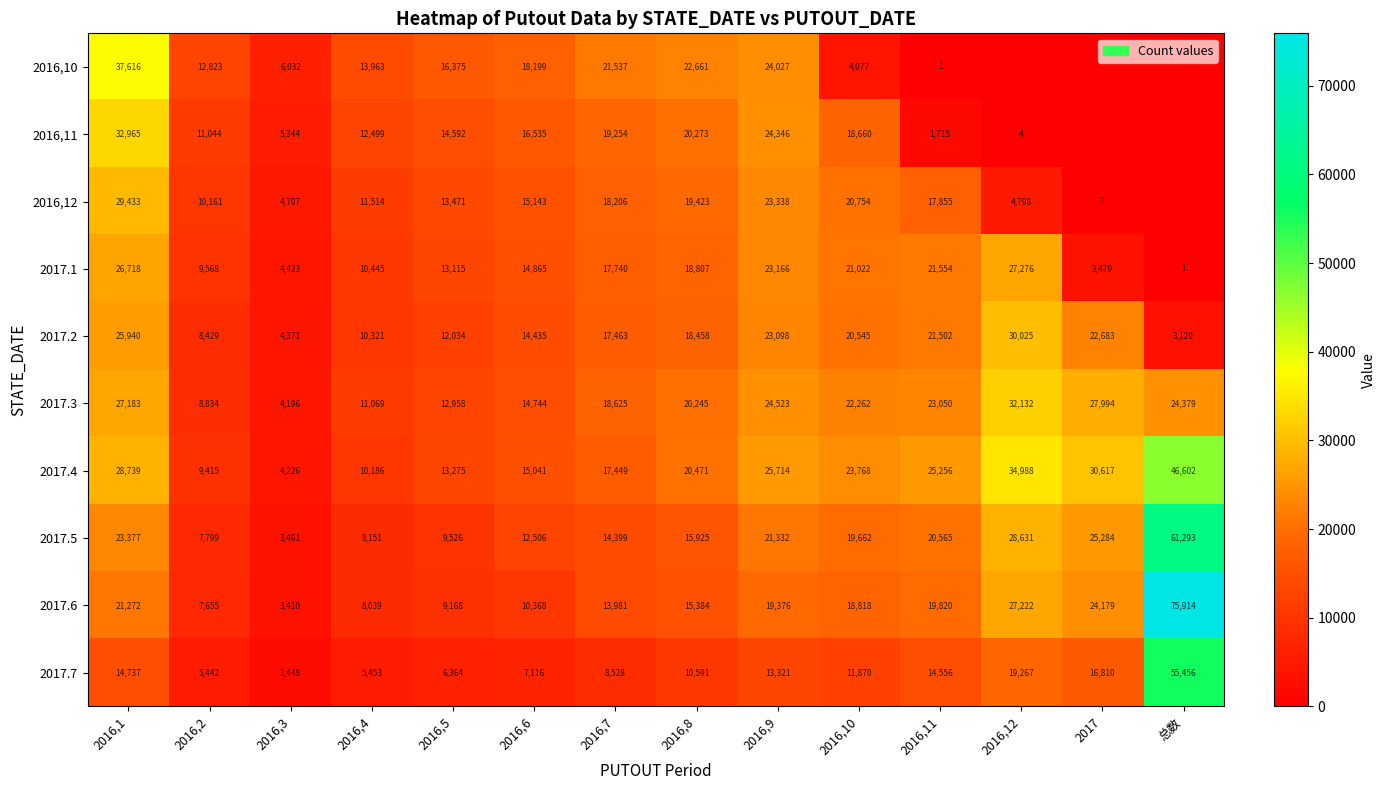

What is the spread (max minus min) of values at 2016,9?

12393